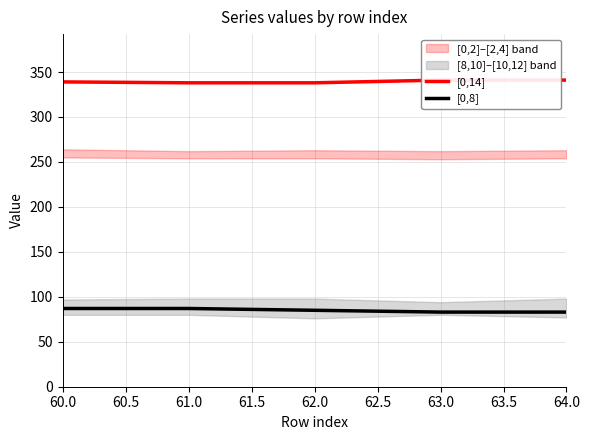

Which category has the highest value in the [0,8] series?

60.0